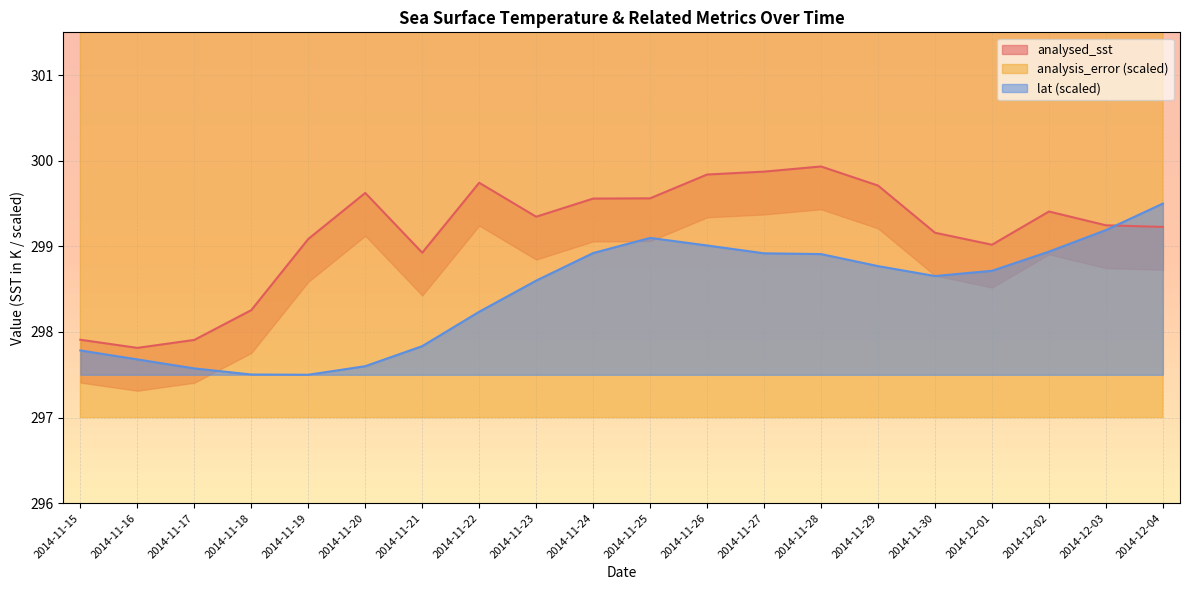

Rank the series by their maximum value, from highest to lowest.

analysis_error, analysed_sst, lat